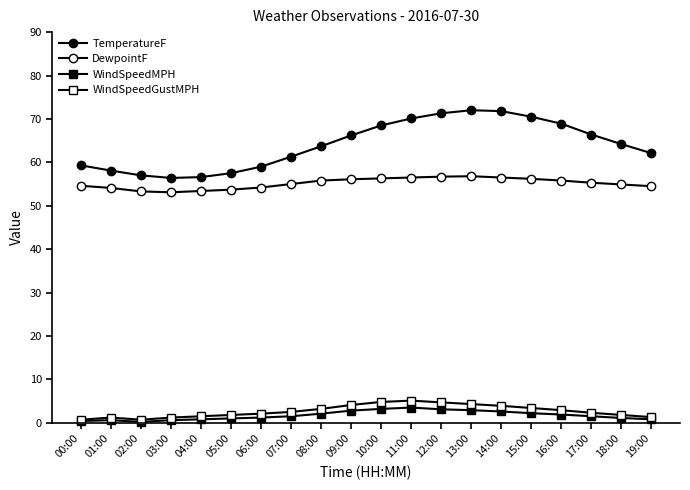

Which category has the lowest value across all series?

02:00